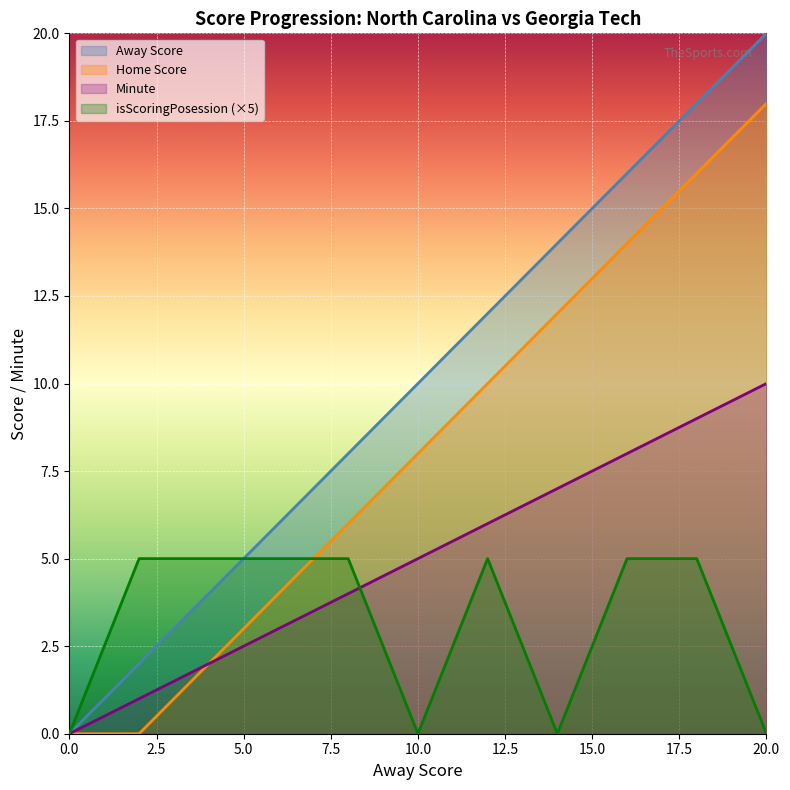

List the series in order of their overall mean, highest first.

Away Score, Home Score, Minute, isScoringPosession (×5)